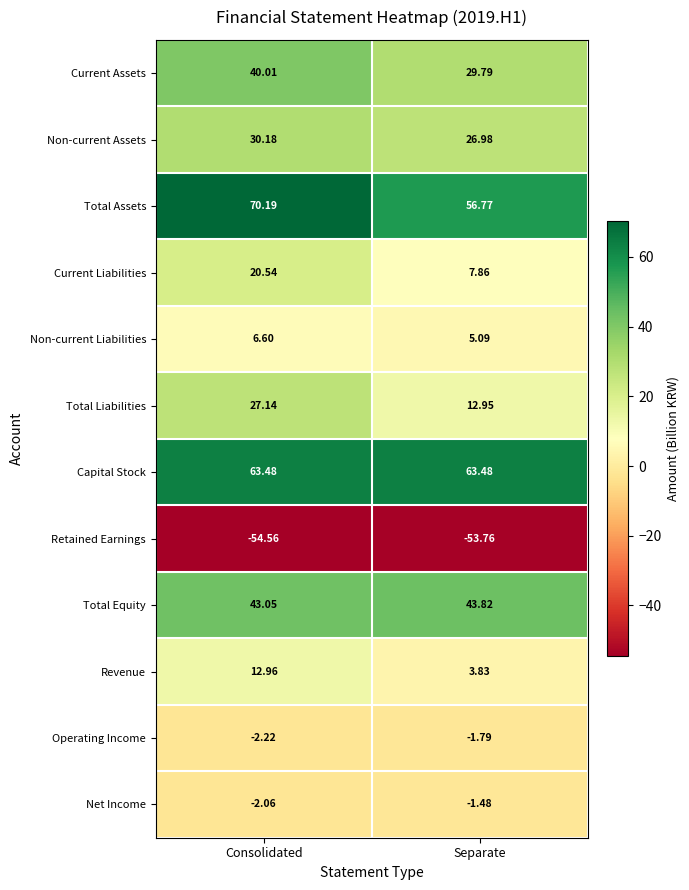

At which label does Retained Earnings reach its peak?

Separate